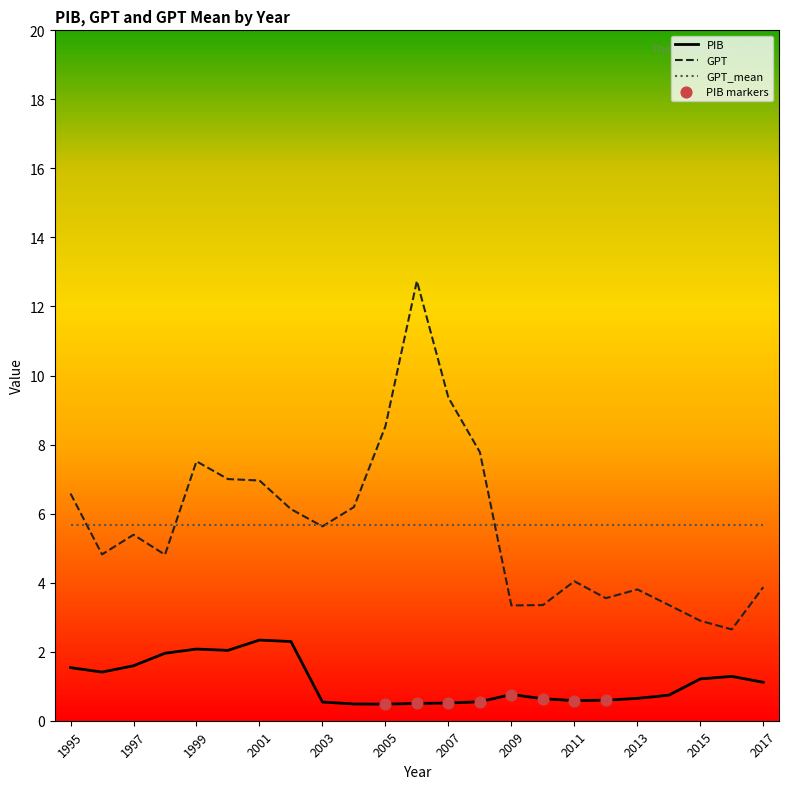

True or false: GPT_mean and PIB cross at least once.

False